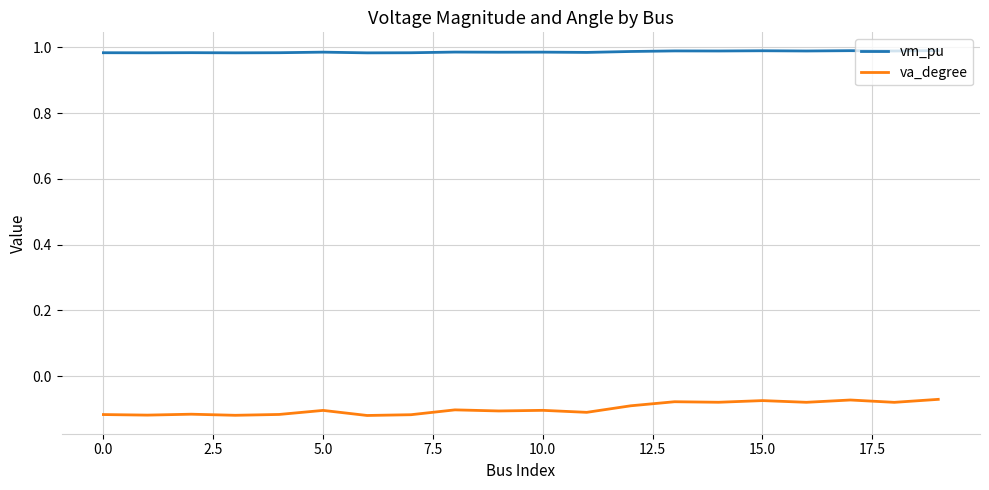

Which series has the largest total across all categories?

vm_pu